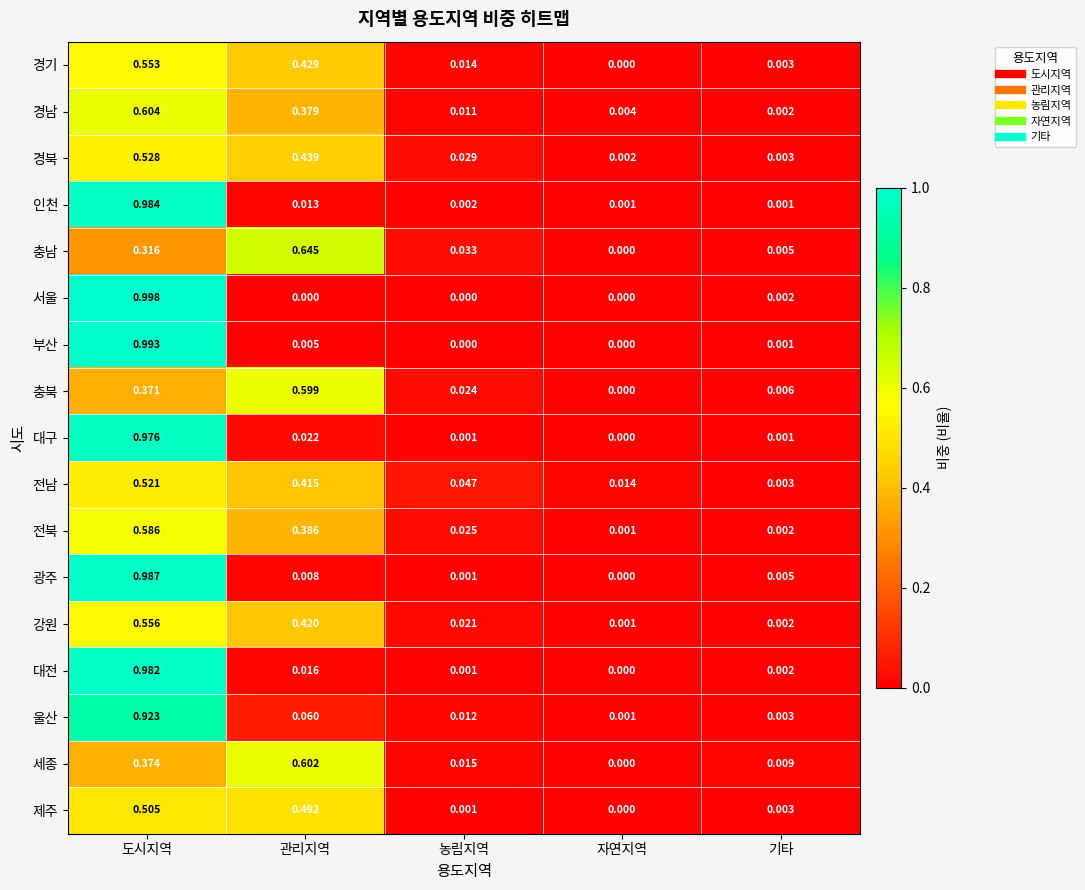

Which label corresponds to the largest value in the chart?

도시지역